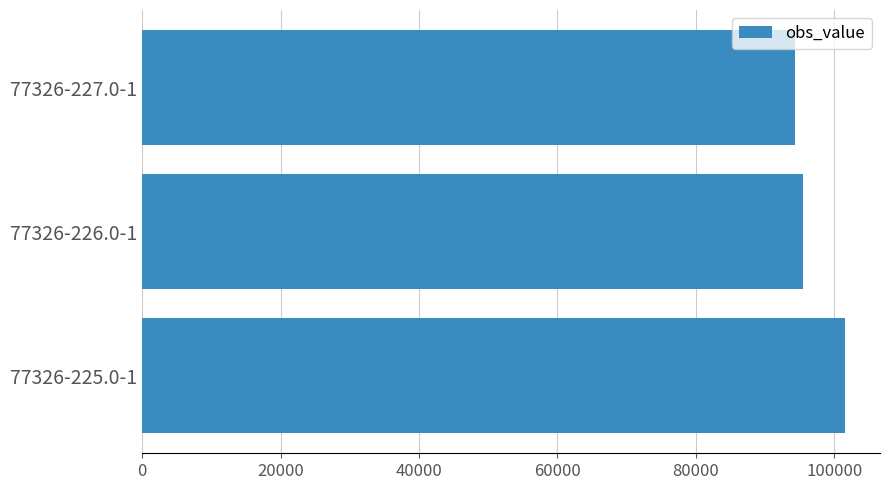

How many bars are there in total?

3